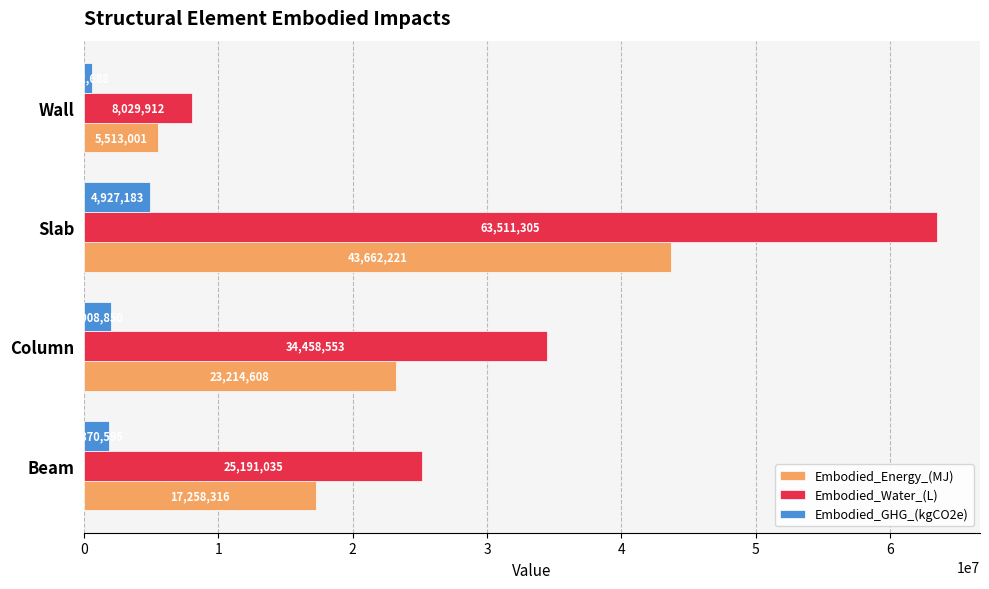

At how many categories does at least one series exceed 23417555?

3